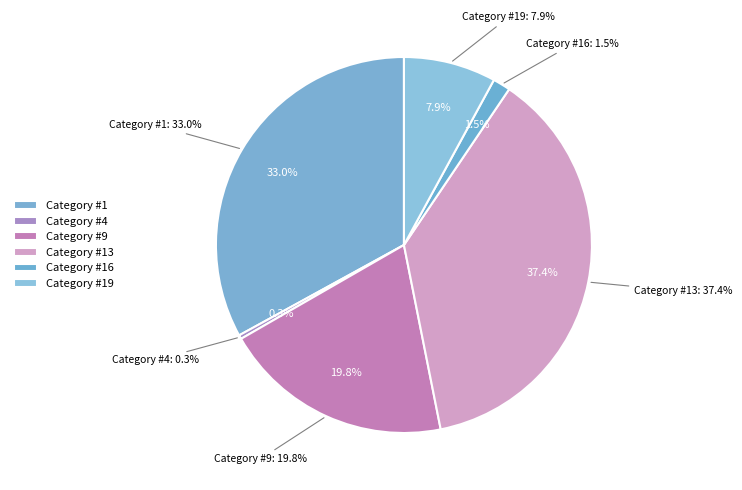

How many segments does this pie chart have?

6